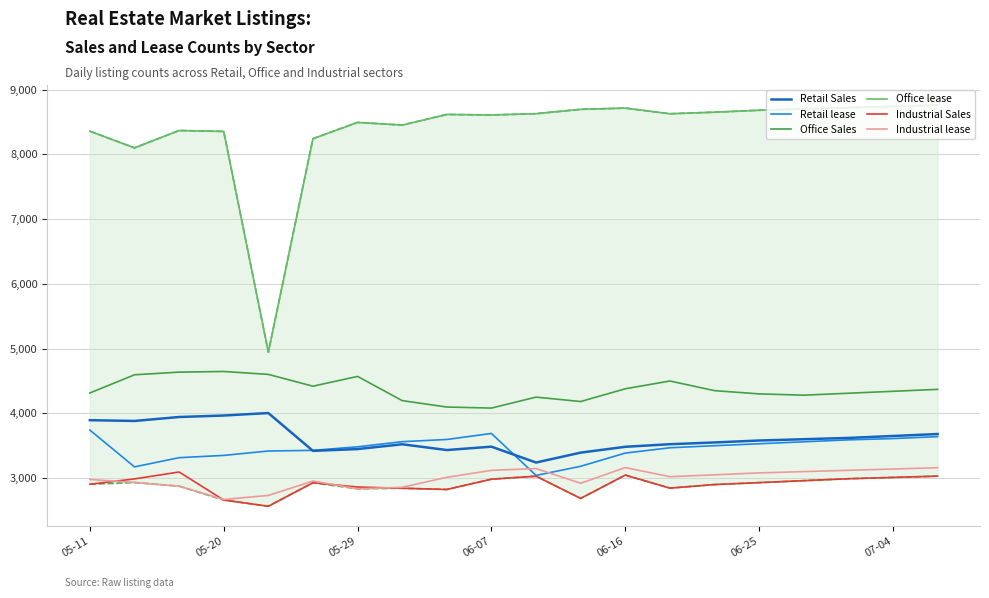

How many lines are shown in the chart?

6